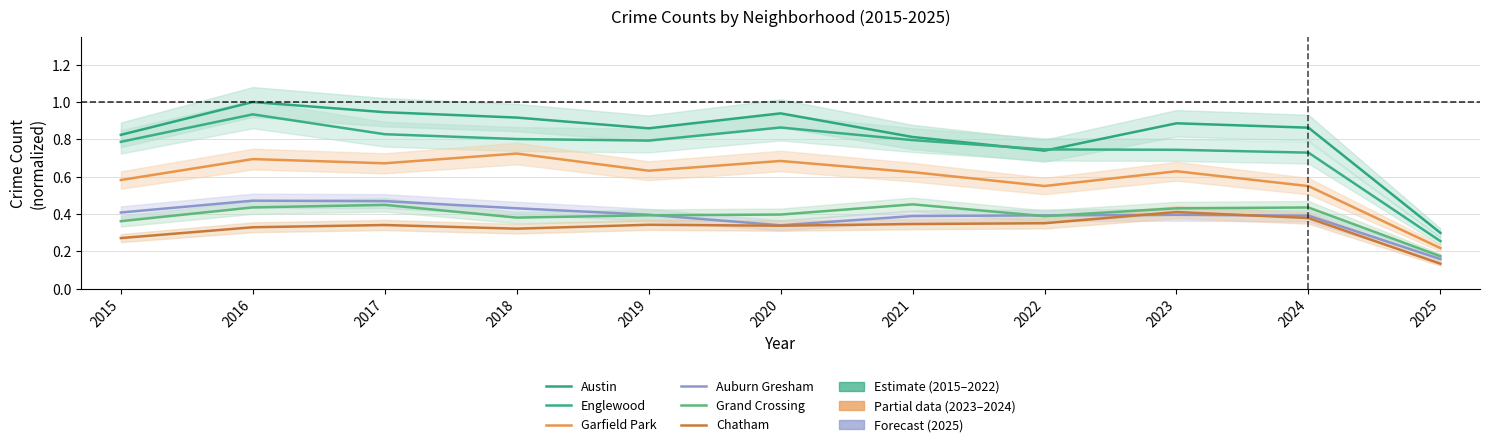

What is the value of the Grand Crossing point at the 9th from the left?

0.4